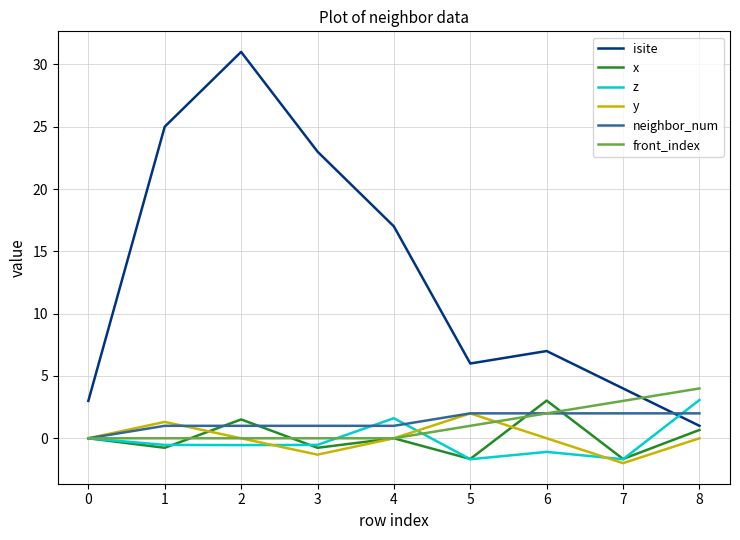

Which series changed the most between 2 and 3?

isite